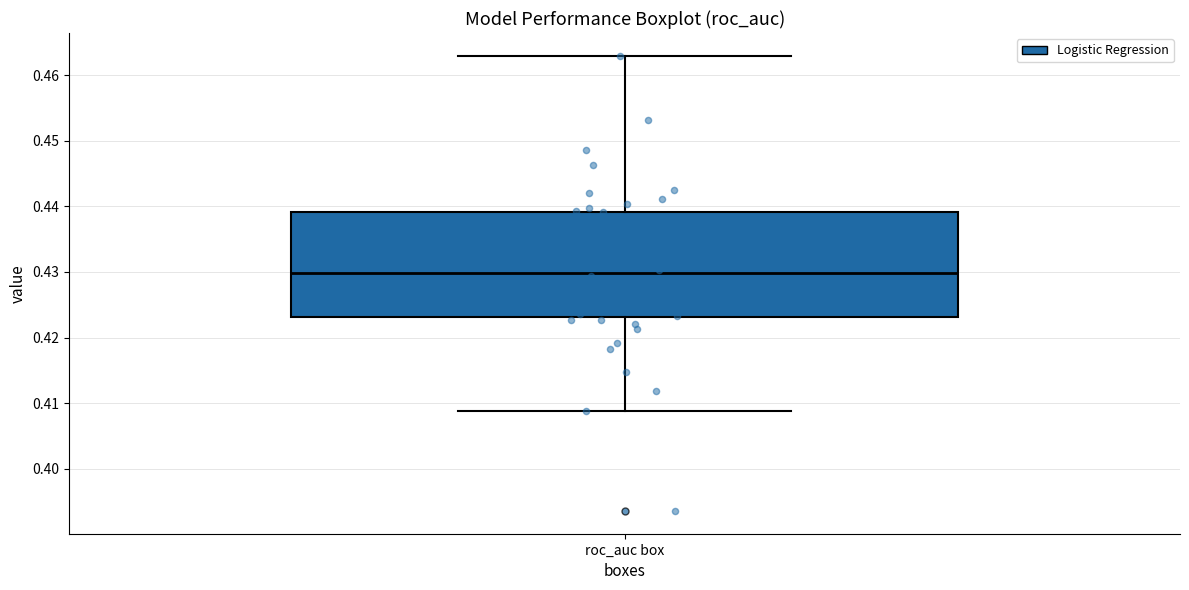

Read this box plot against the y-axis: the position of the median line, the range covered by the box, and the ends of both whiskers. The values are not printed on the chart, so give them approximately, as read against the axis.

median 0.430, box 0.423 to 0.439, whiskers 0.409 to 0.463